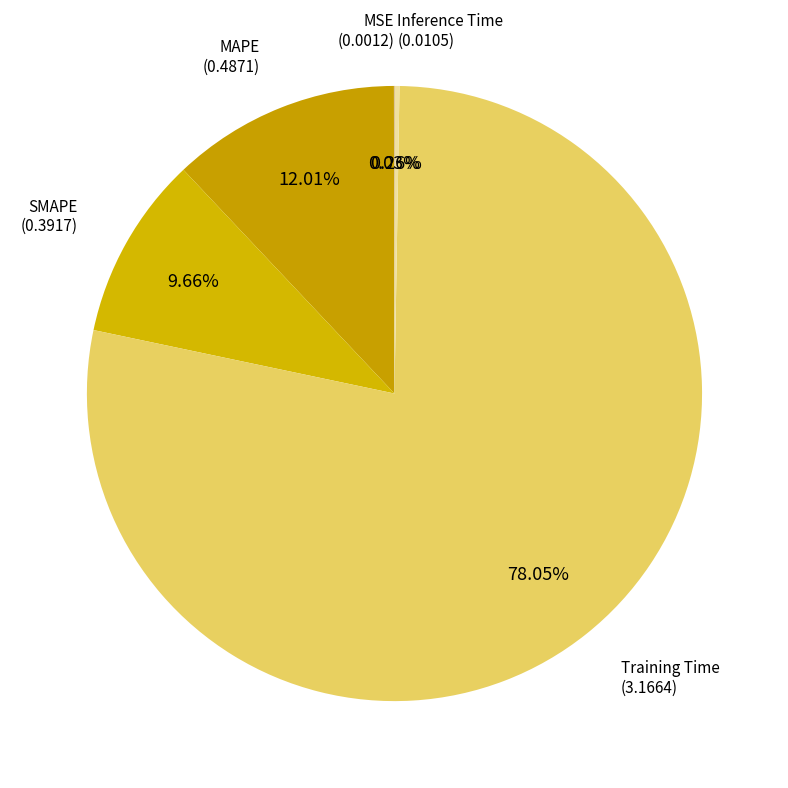

Which category has the biggest portion of the pie?

Training Time